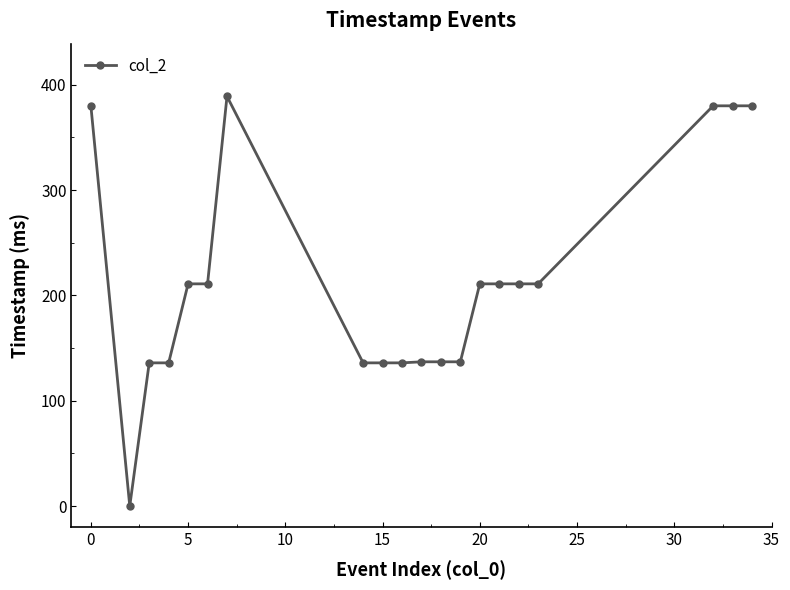

What is the value of the 16th point from the left?

211